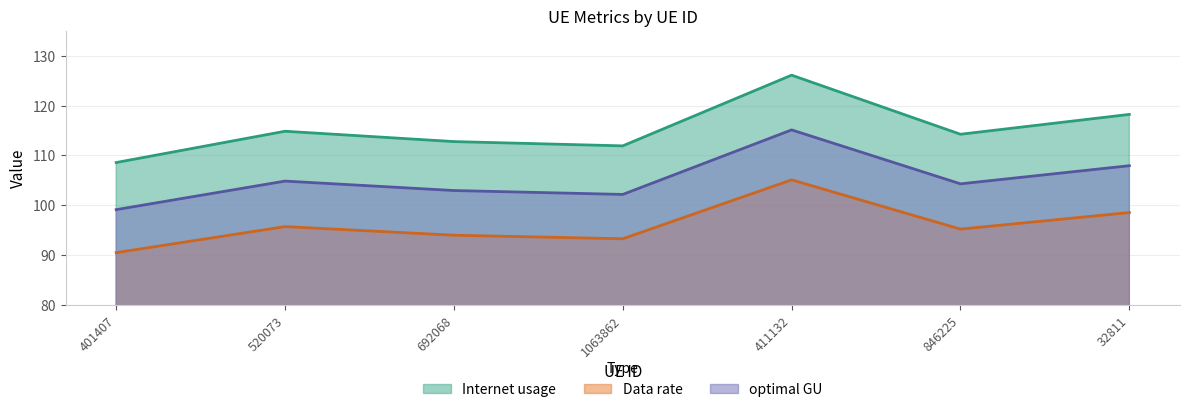

Where is optimal GU nearest to the value 97?

520073